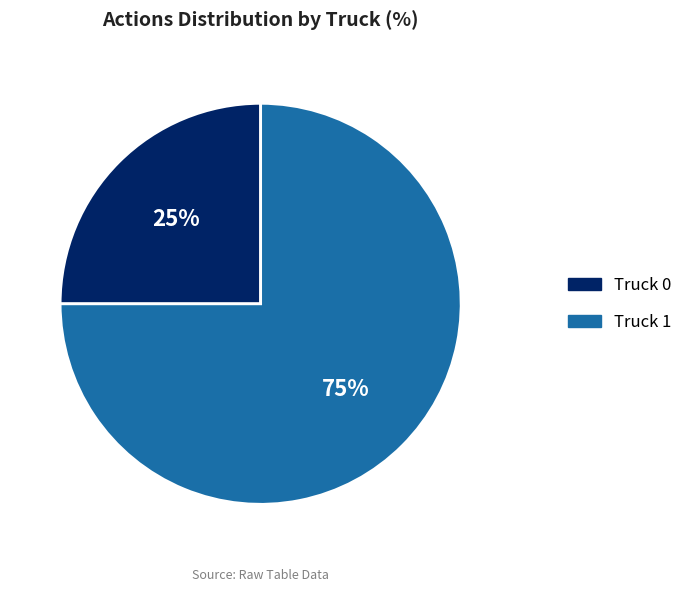

Which has a higher value, Truck 1 or Truck 0?

Truck 1